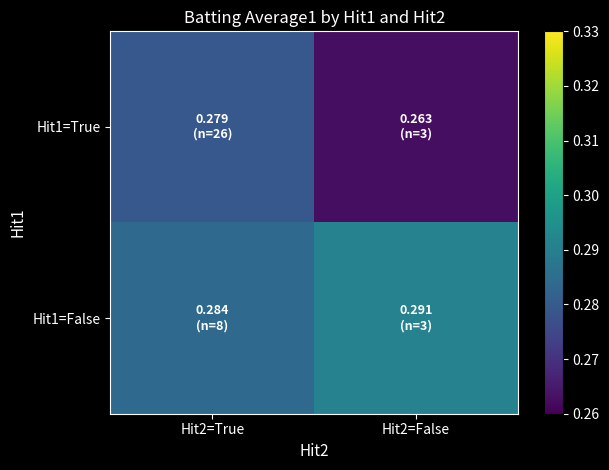

Between Hit2=False and Hit2=True, which is larger?

Hit2=True